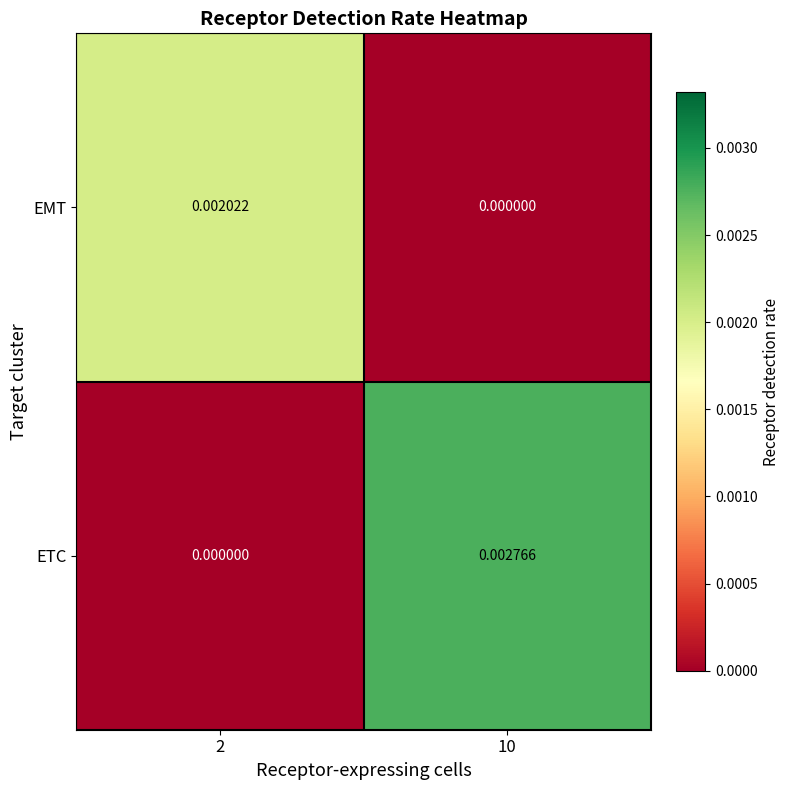

Rank the series at 10 from highest to lowest value.

ETC, EMT